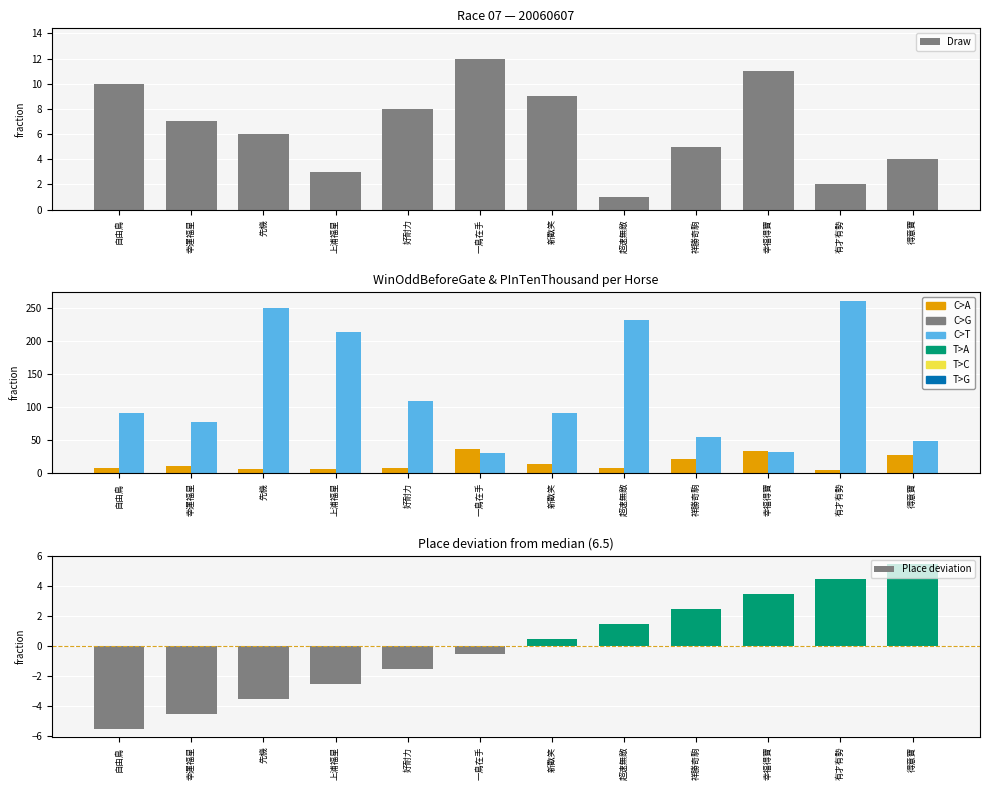

At 得意寶, list the series in order from smallest to largest.

Draw, Place deviation, WinOddBeforeGate, PInTenThousand